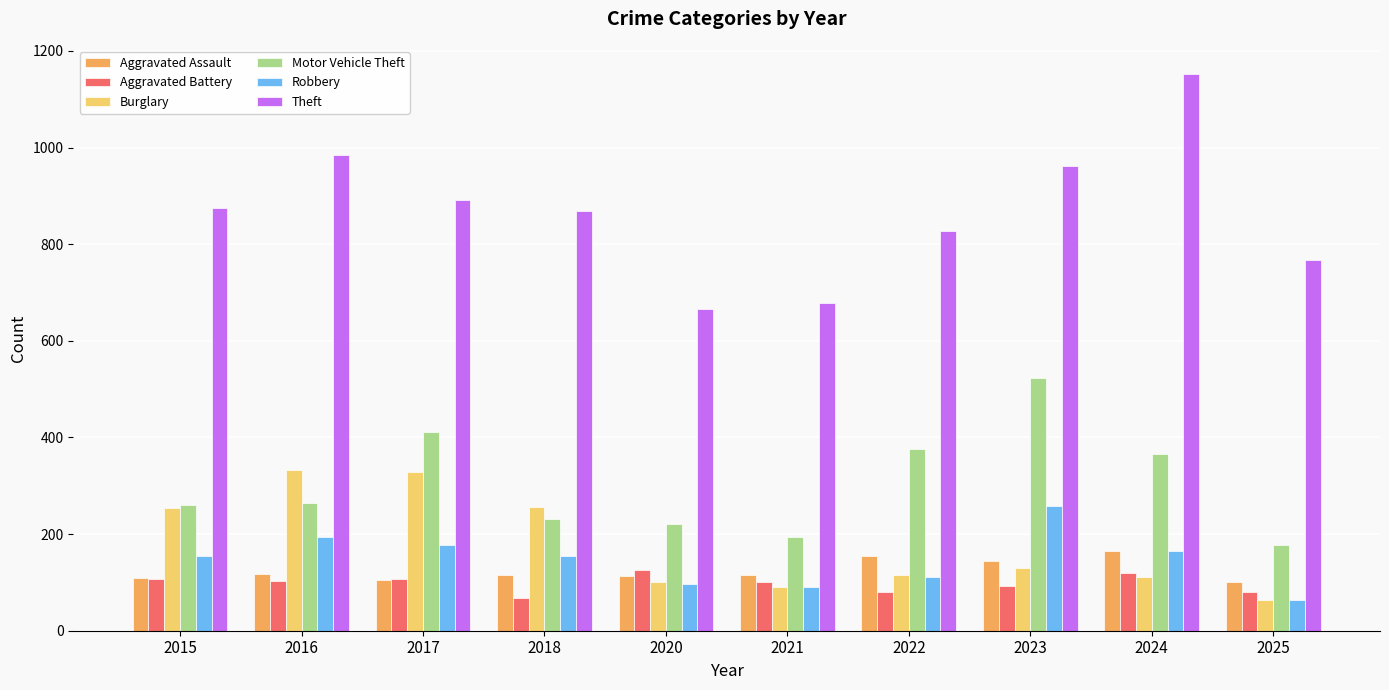

What is the value of the Aggravated Assault bar at the 7th from the left?

154